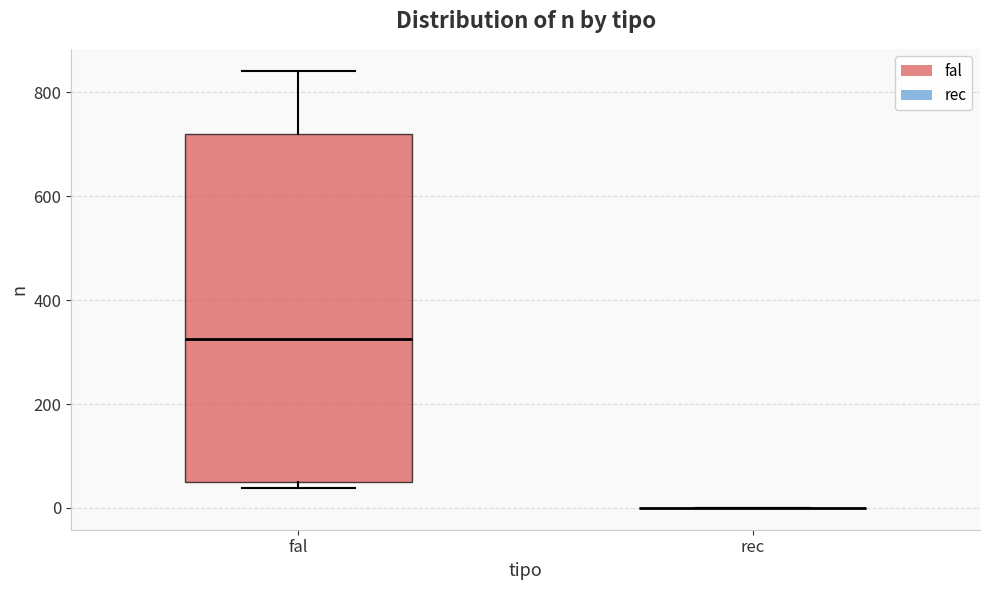

Reading left to right, read every box against the y-axis: the position of its median line, the range the box covers, and the ends of its whiskers. The values are not printed on the chart, so give them approximately, as read against the axis.

fal: median 320, box 60 to 720, whiskers 40 to 840
rec: box collapsed to a line at 0, whiskers 0 to 0